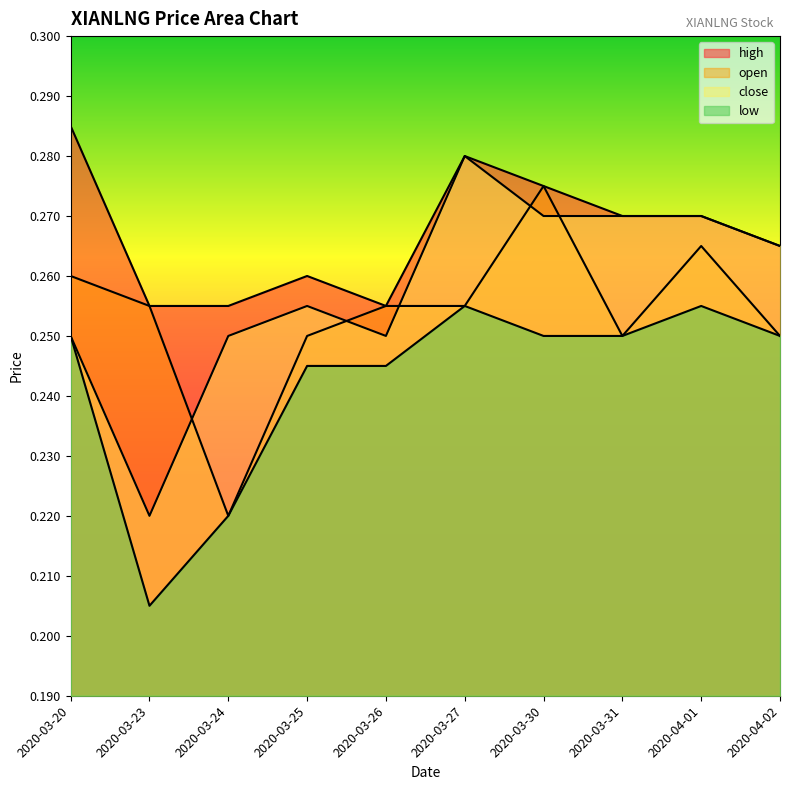

How many interior local valleys does the high series have?

1